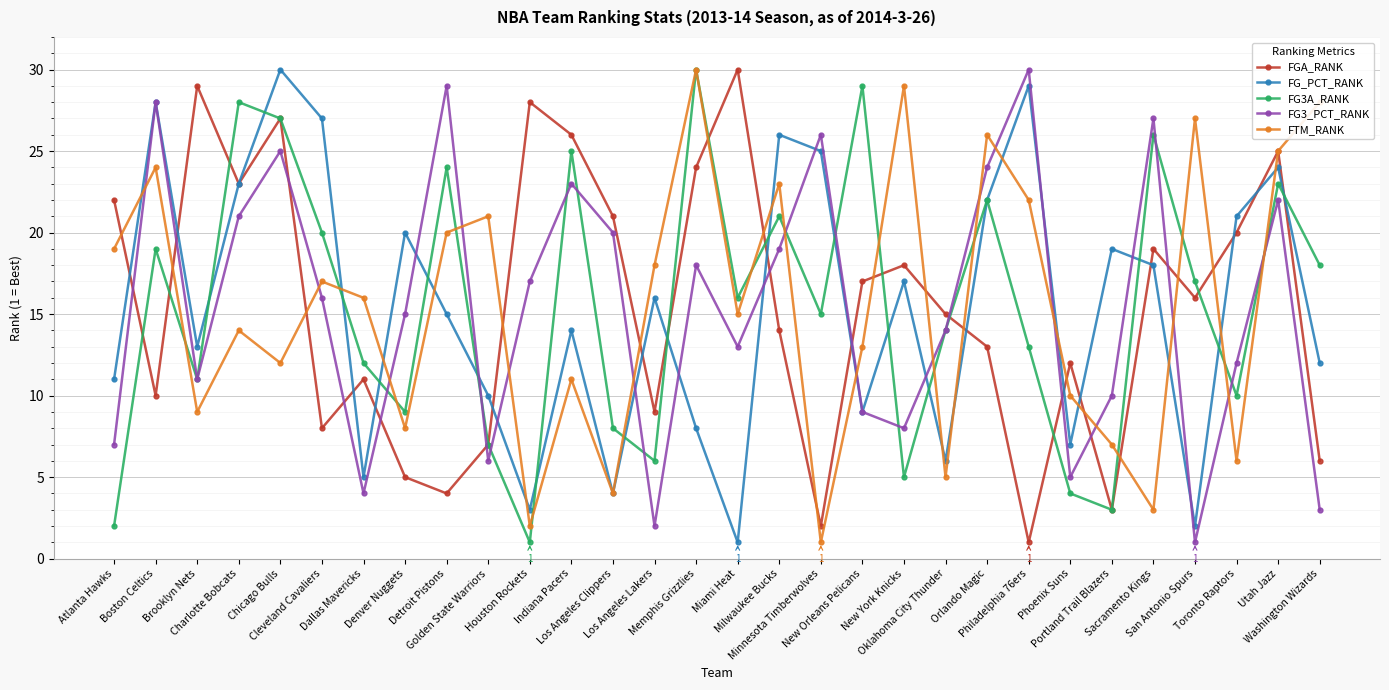

At which category is the sum across all series the highest?

Chicago Bulls